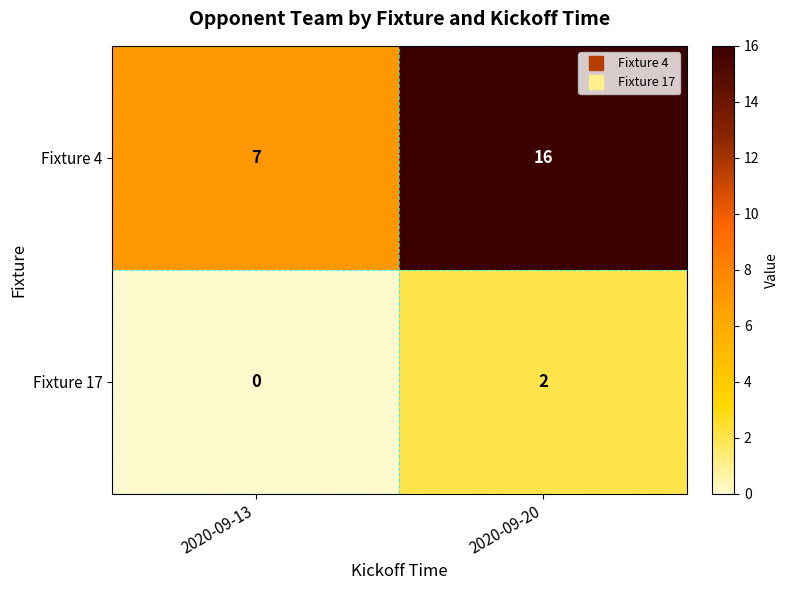

At 2020-09-13, list the series in order from smallest to largest.

Fixture 17, Fixture 4